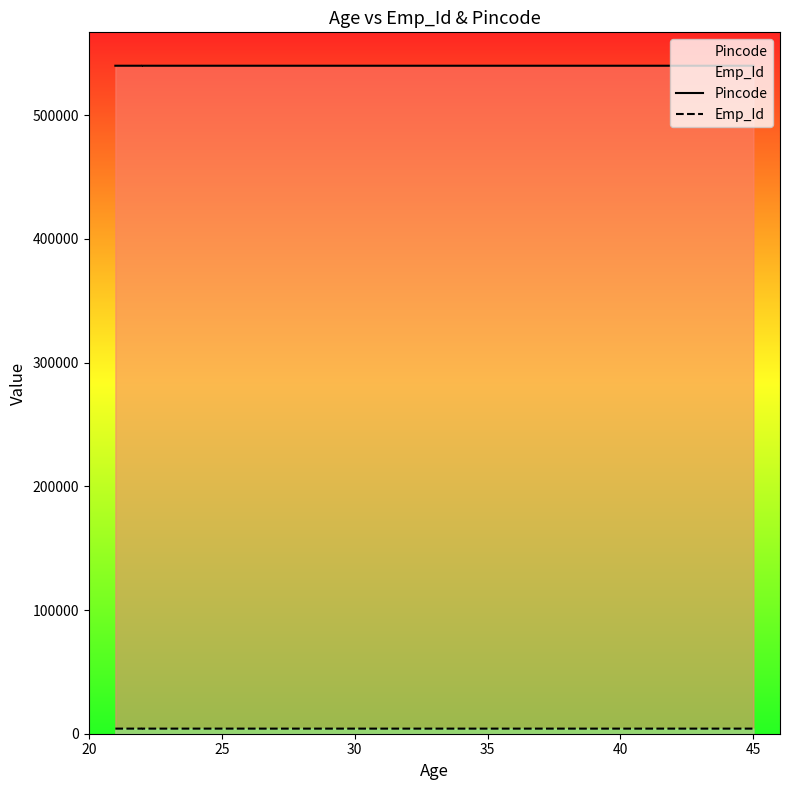

Which series has the largest total across all categories?

Pincode